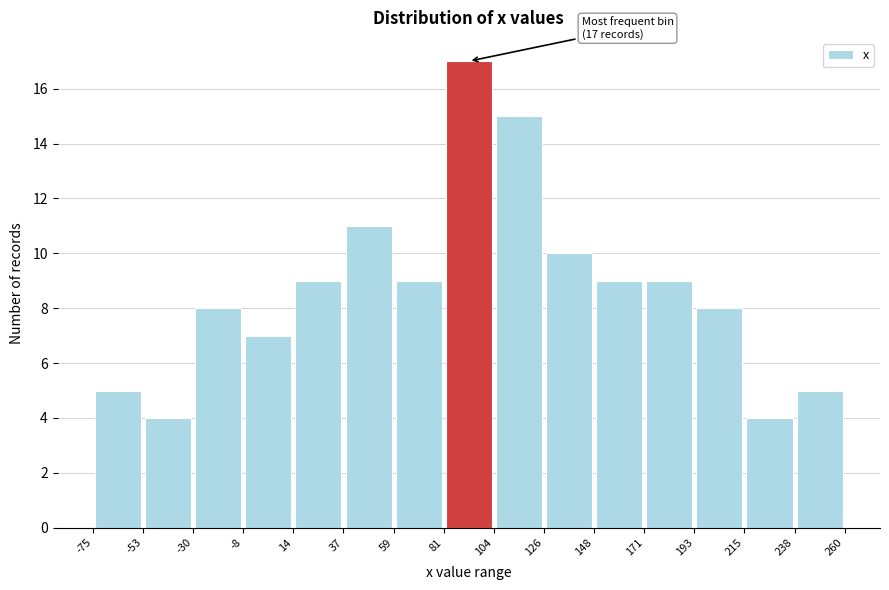

Over which range of the x-axis is the bar tallest?

81 to 104